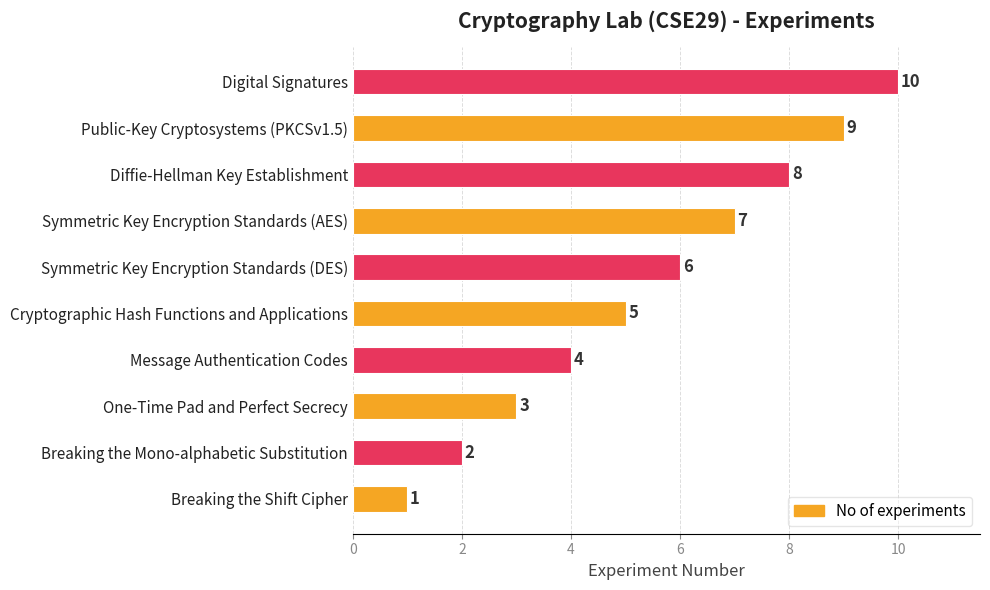

Approximately how many times larger is the value at Message Authentication Codes compared to Public-Key Cryptosystems (PKCSv1.5)?

0.4